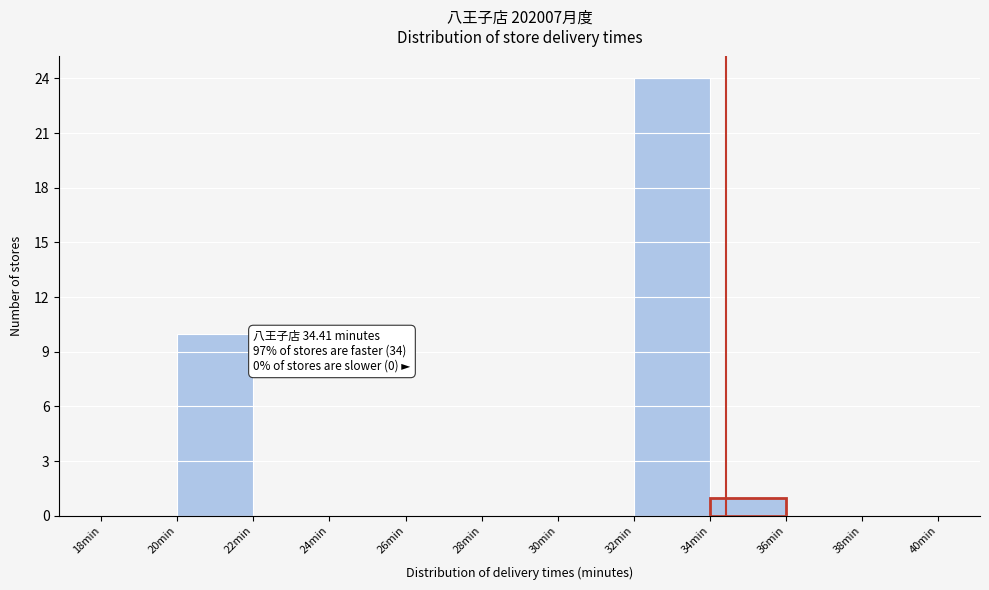

Over which range of the x-axis is the bar tallest?

32 to 34